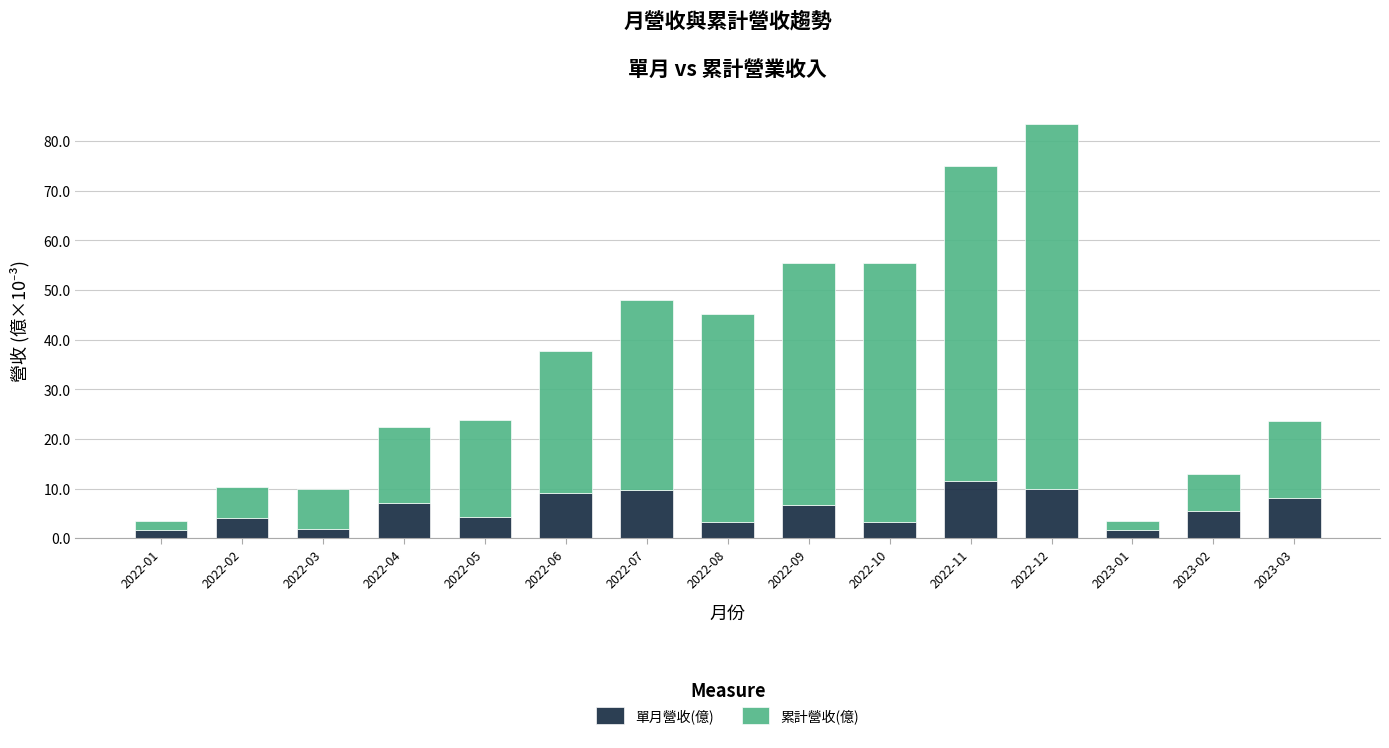

What is the difference between the 單月營收(億) values at 2023-03 and 2022-01?

6.3